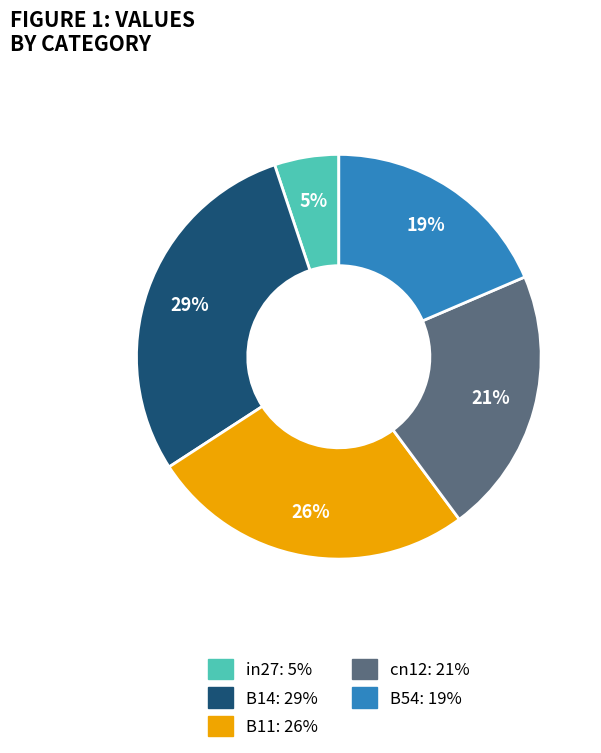

Which slice is the largest?

B14